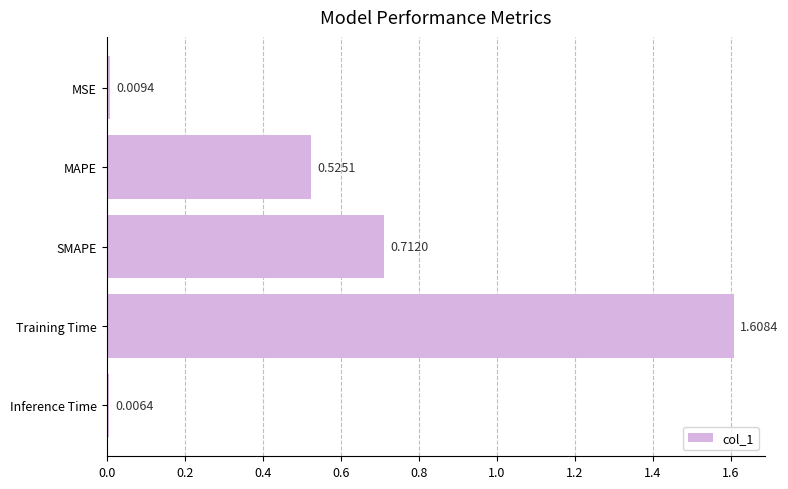

How many data points does each series have?

5